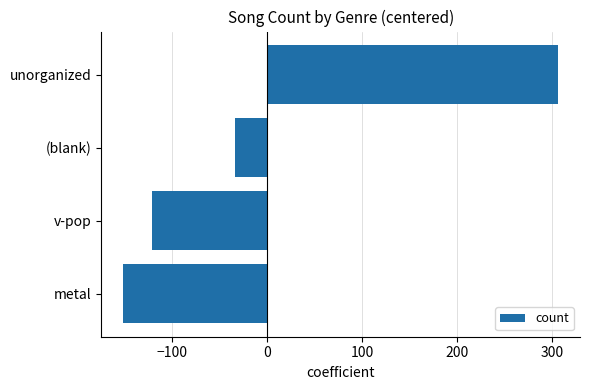

What is the difference between the maximum and minimum values?

458.0